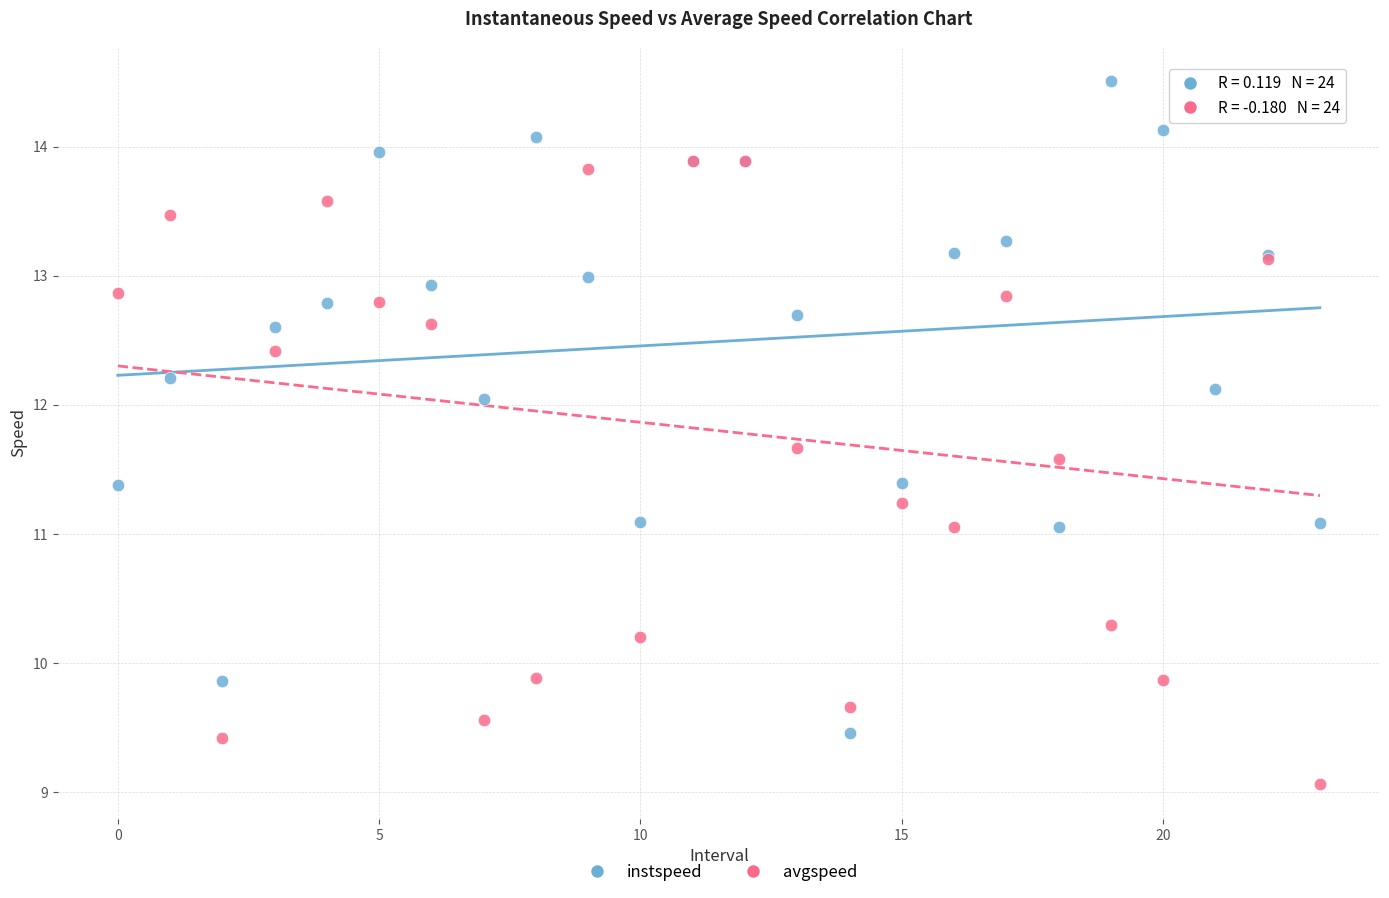

Which series reaches the minimum Y coordinate?

avgspeed